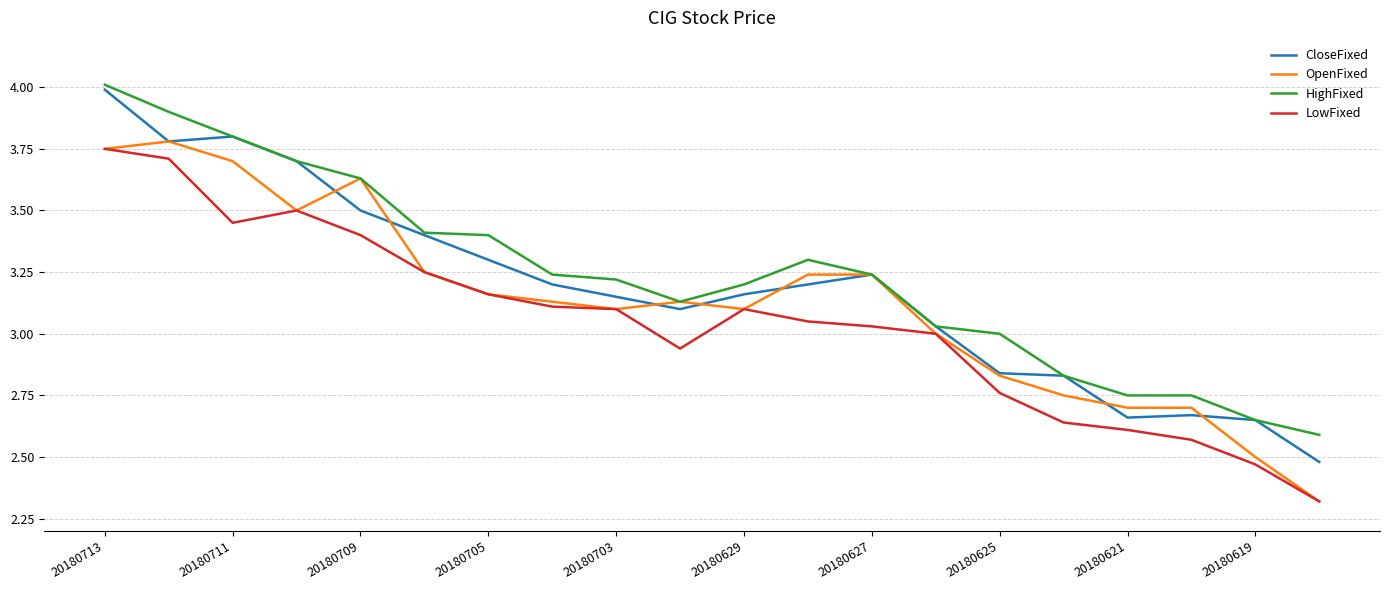

What is the maximum value shown in the chart?

4.0